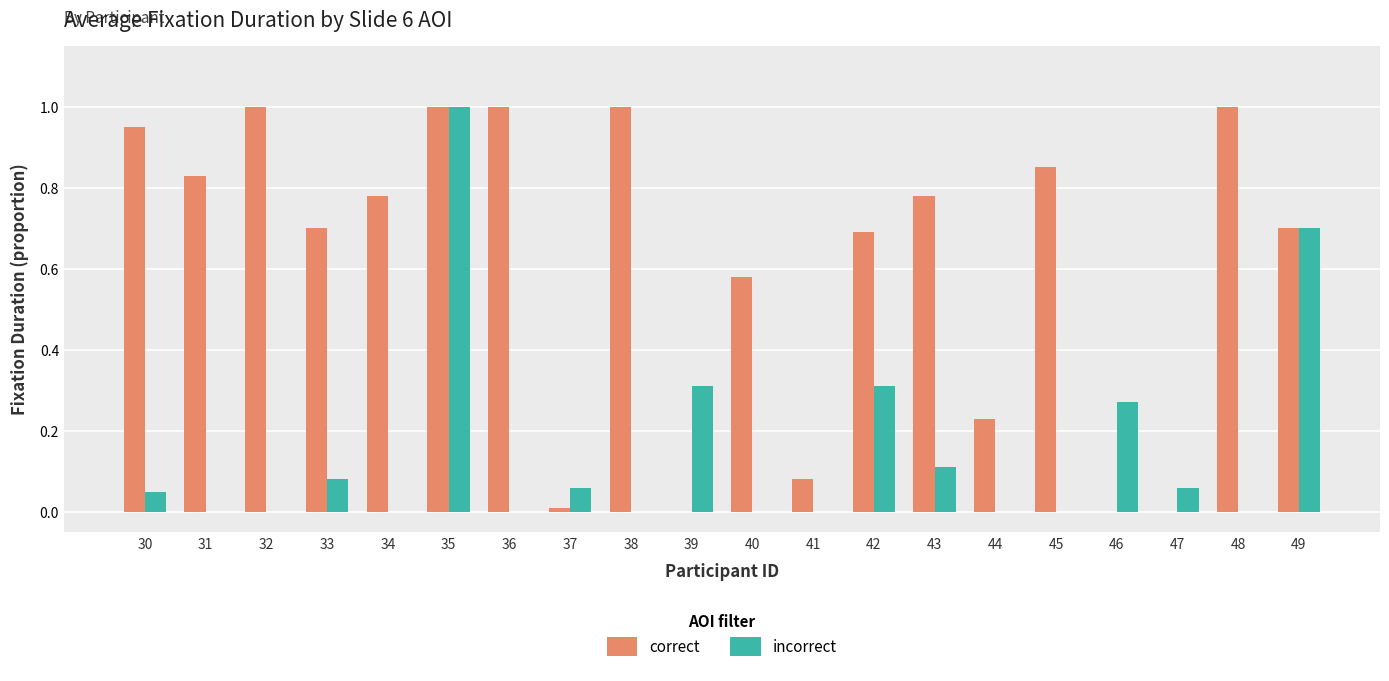

The value of correct at 35 is 0.5. True or false?

False